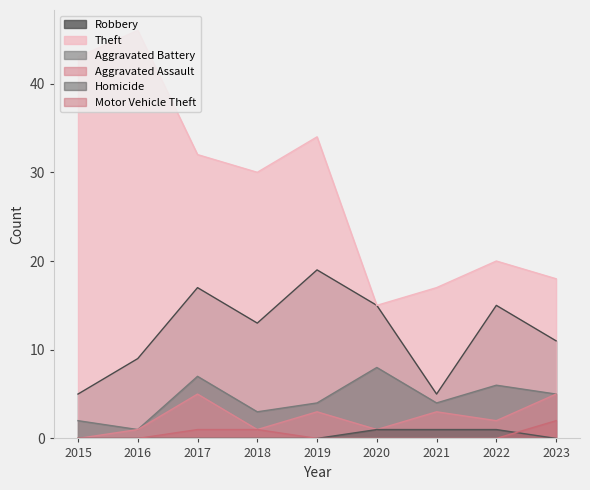

At how many categories does at least one series exceed 17?

7